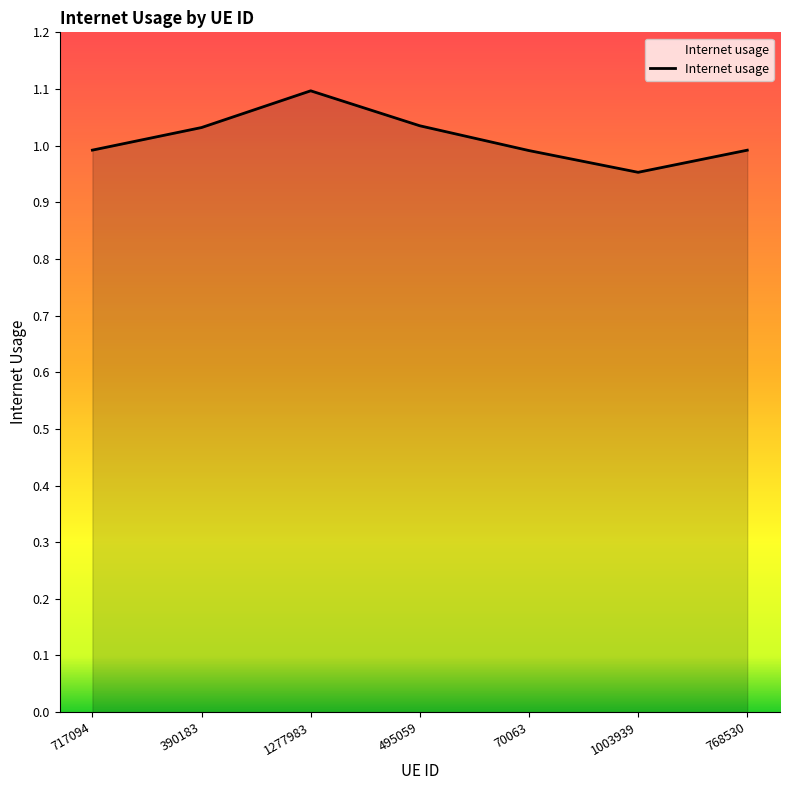

What position from the right is 495059?

4